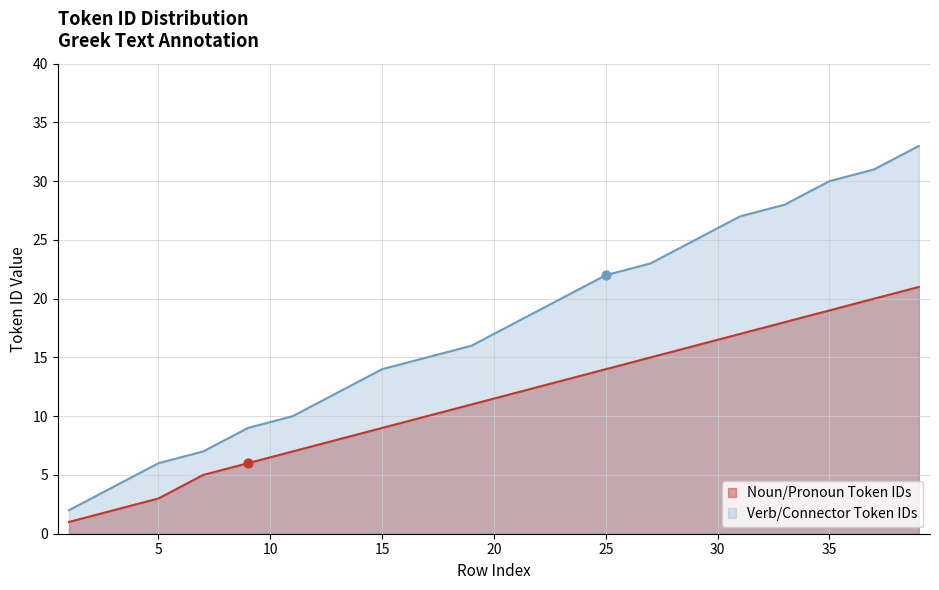

Rank the series by their average value, from lowest to highest.

Noun/Pronoun Token IDs, Verb/Connector Token IDs